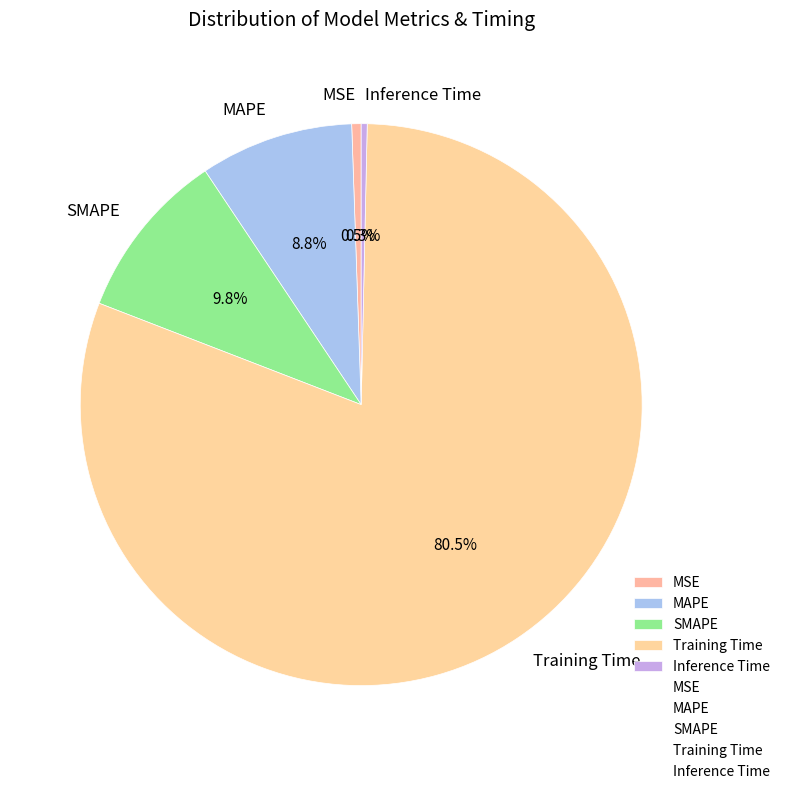

Which category has the biggest portion of the pie?

Training Time